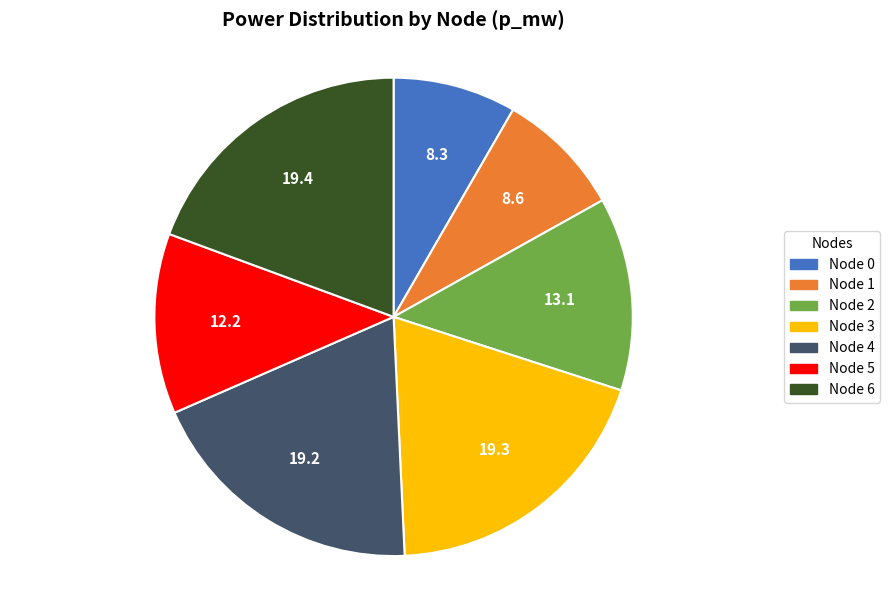

Does Node 6 account for over 50% of the chart?

No